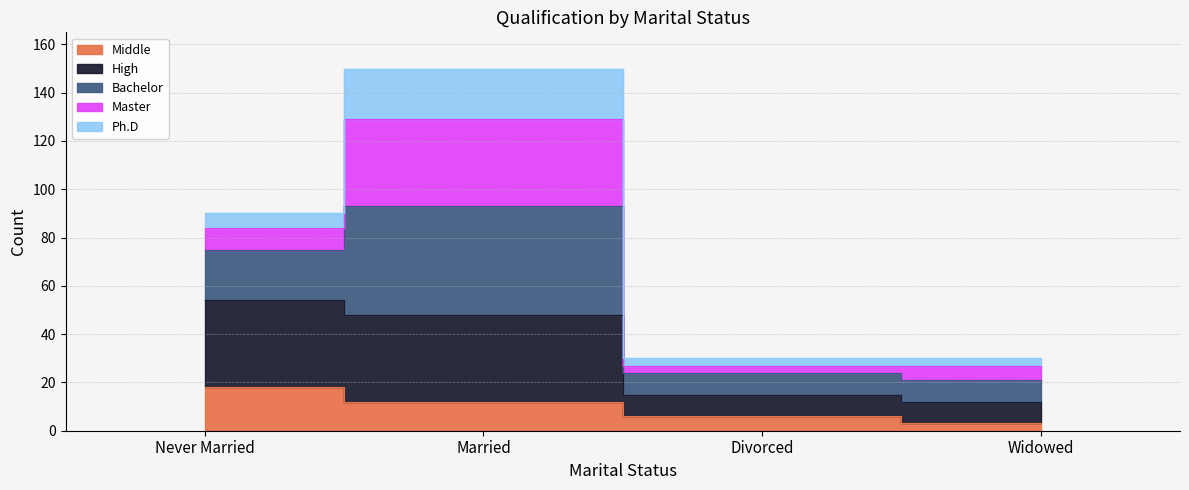

Is the value of Bachelor at Widowed greater than the value of High at Married?

No